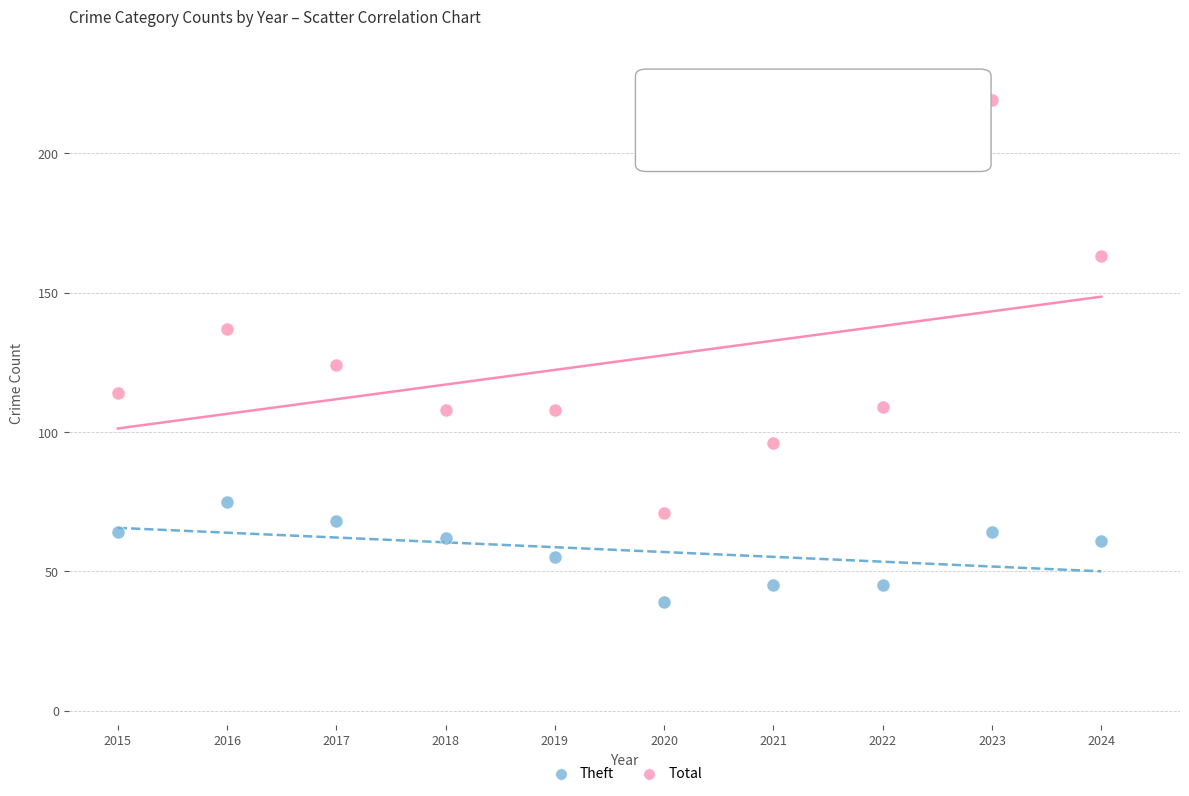

What are all the series names shown in the legend?

Theft, Total